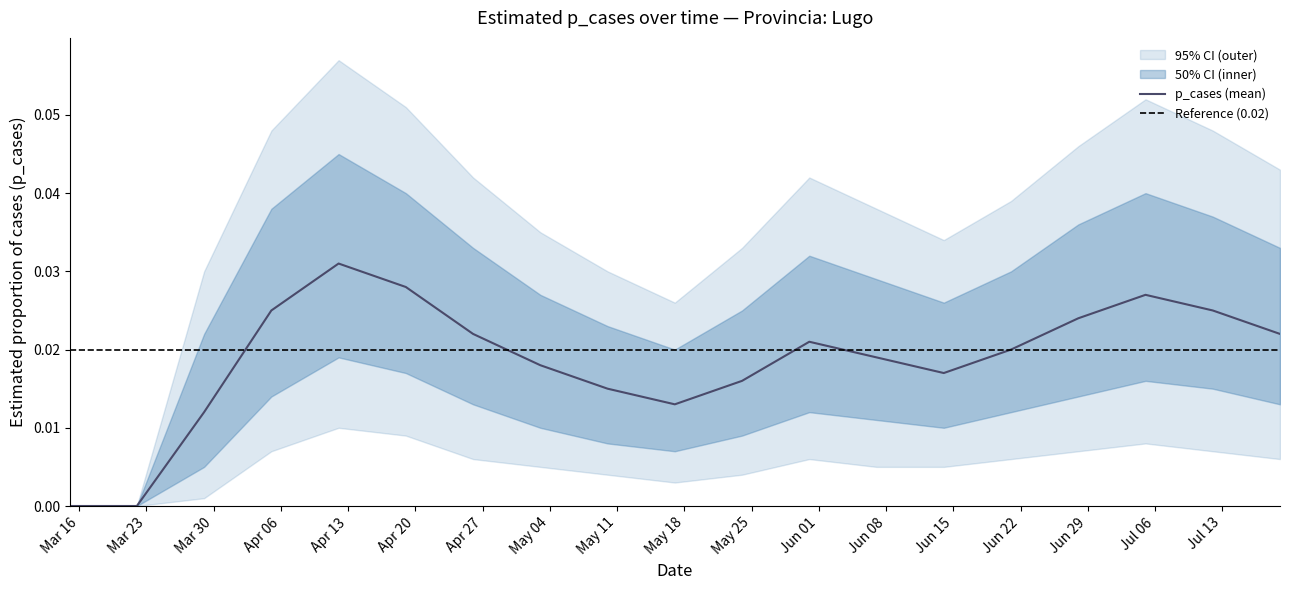

Which series has the largest range (max minus min)?

p_cases_outer_upper